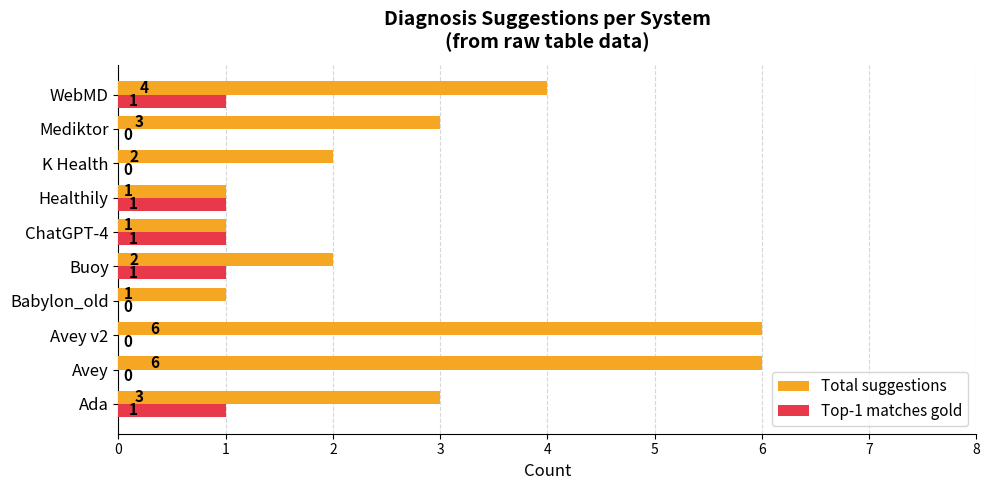

What value does the Total suggestions series have at WebMD?

4